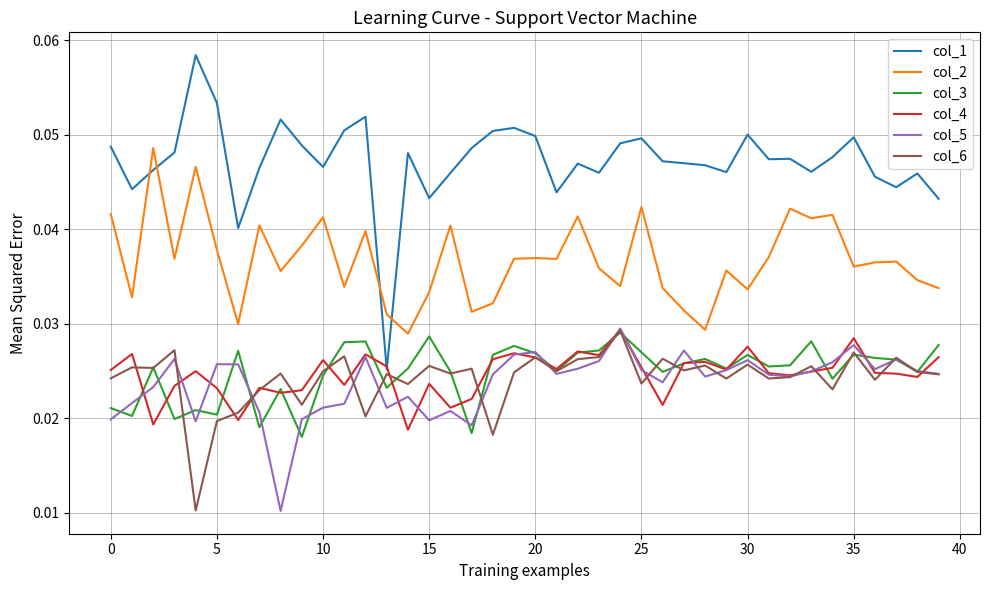

Which series has the largest range (max minus min)?

col_1